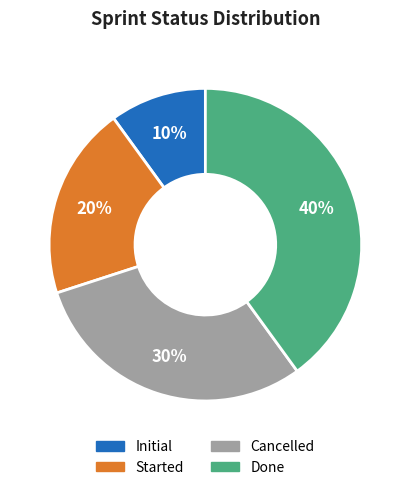

Does Done represent more than half of the total?

No